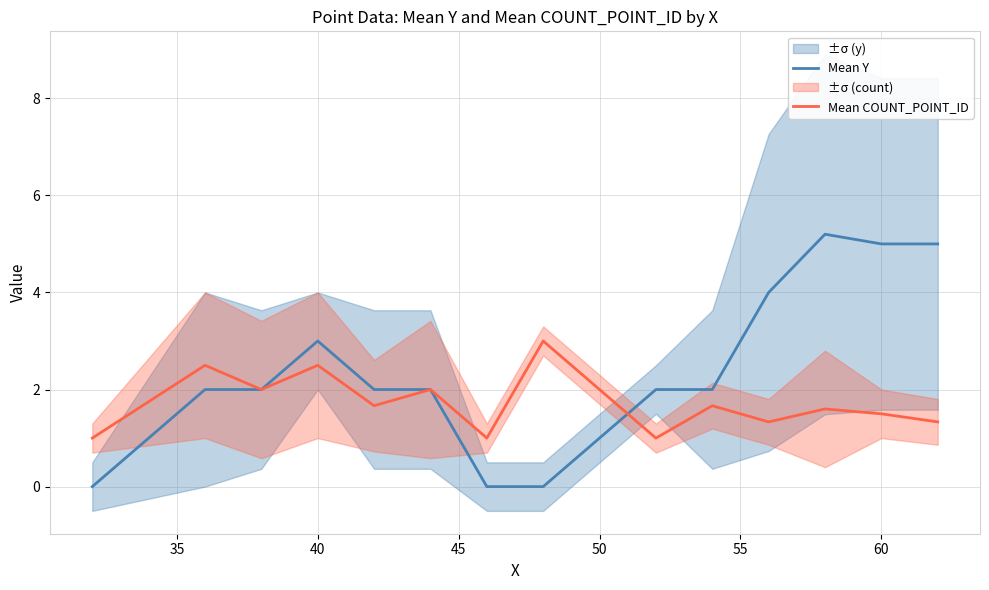

The Mean Y series shows 3.0 at 40. True or false?

True